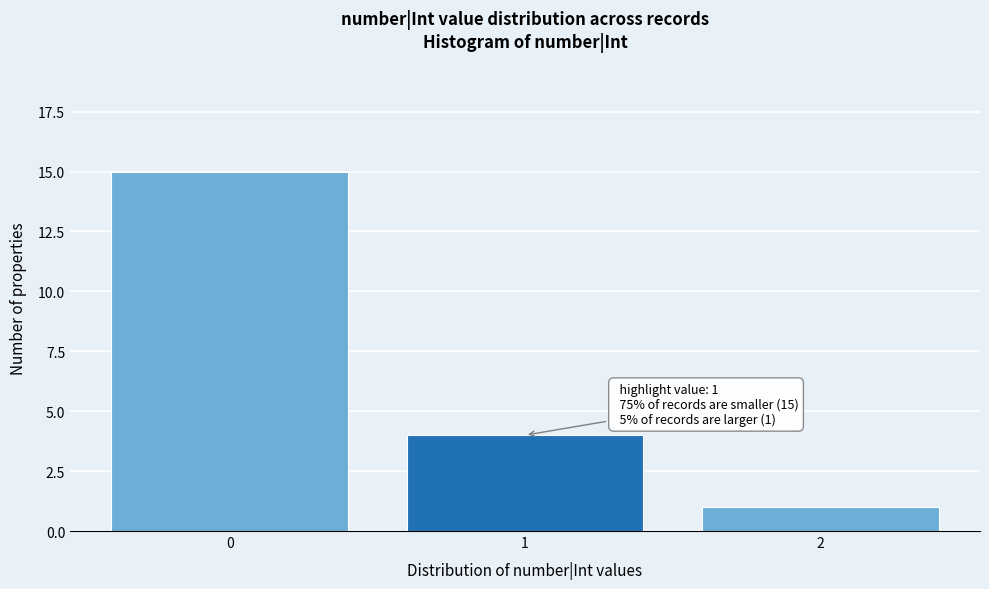

Over which range of the x-axis is the bar tallest?

-0.5 to 0.5